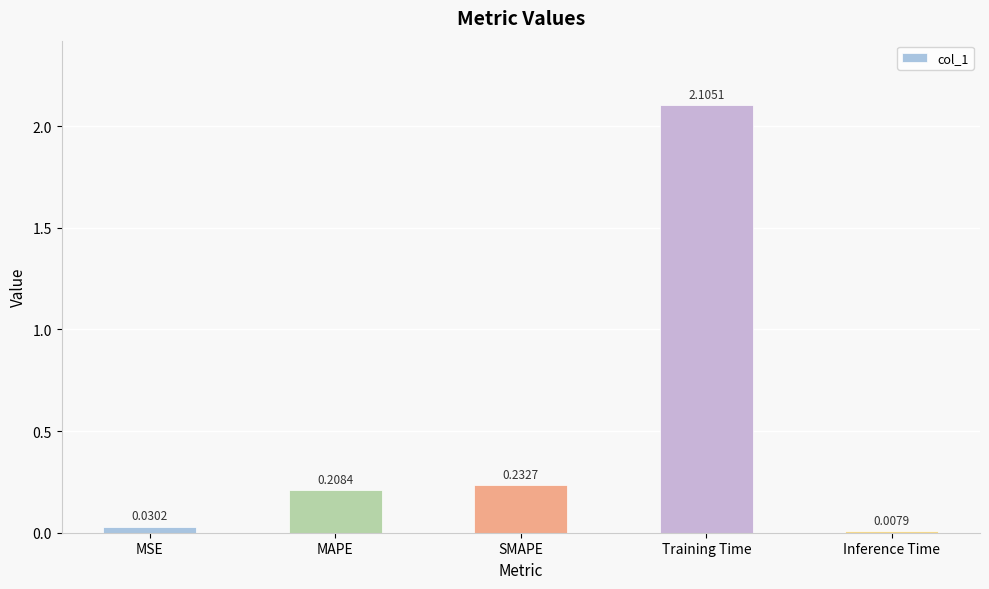

Between MAPE and MSE, which is larger?

MAPE